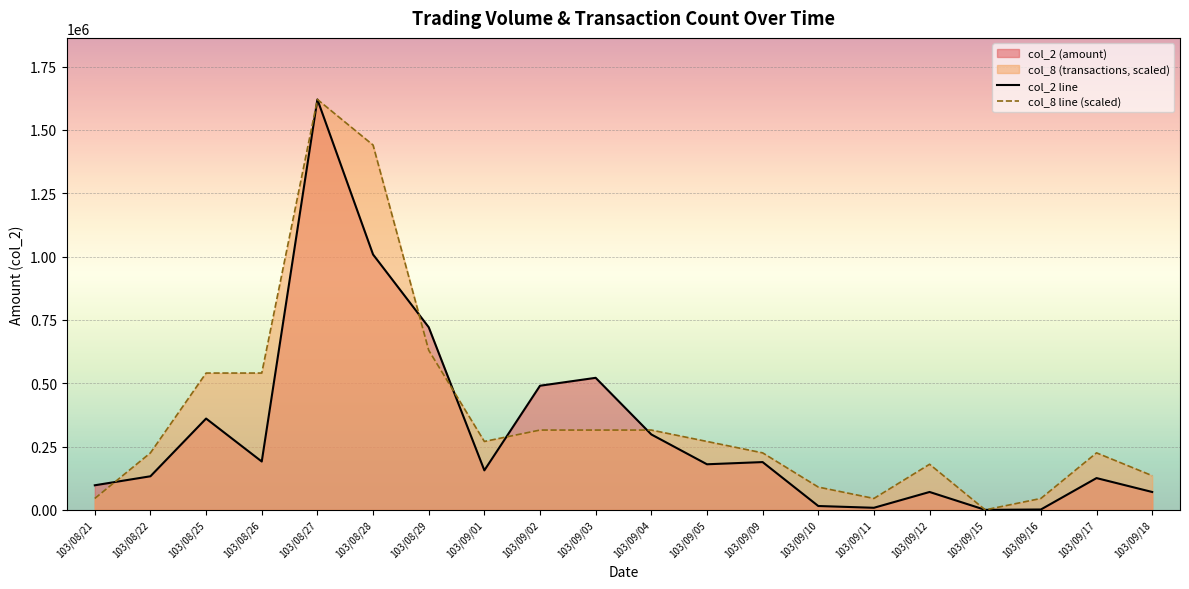

Reading left to right, transcribe all the data shown in this chart.

col_2: 103/08/21=97000.0	103/08/22=132600.0	103/08/25=360400.0	103/08/26=190840.0	103/08/27=1620070.0	103/08/28=1008110.0	103/08/29=720970.0	103/09/01=155930.0	103/09/02=490020.0	103/09/03=521200.0	103/09/04=297740.0	103/09/05=179950.0	103/09/09=188600.0	103/09/10=15200.0	103/09/11=8200.0	103/09/12=70600.0	103/09/15=0.0	103/09/16=1440.0	103/09/17=125450.0	103/09/18=70580.0
col_8: 103/08/21=45001.9	103/08/22=225009.7	103/08/25=540023.3	103/08/26=540023.3	103/08/27=1620070.0	103/08/28=1440062.2	103/08/29=630027.2	103/09/01=270011.7	103/09/02=315013.6	103/09/03=315013.6	103/09/04=315013.6	103/09/05=270011.7	103/09/09=225009.7	103/09/10=90003.9	103/09/11=45001.9	103/09/12=180007.8	103/09/15=0.0	103/09/16=45001.9	103/09/17=225009.7	103/09/18=135005.8